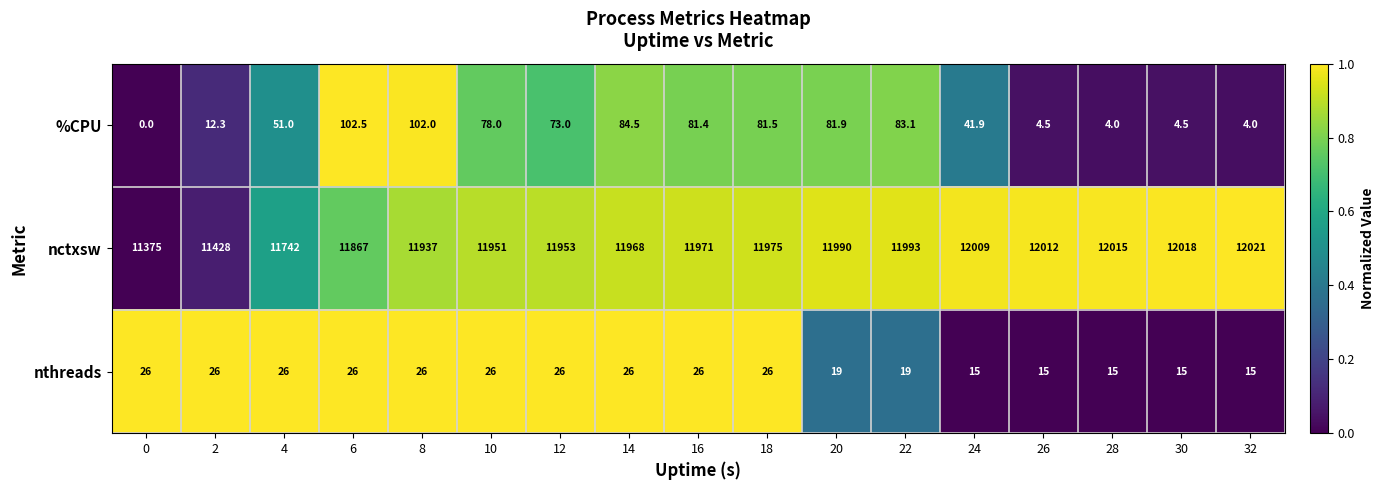

List the series in order of their peak value, highest first.

nctxsw, %CPU, nthreads